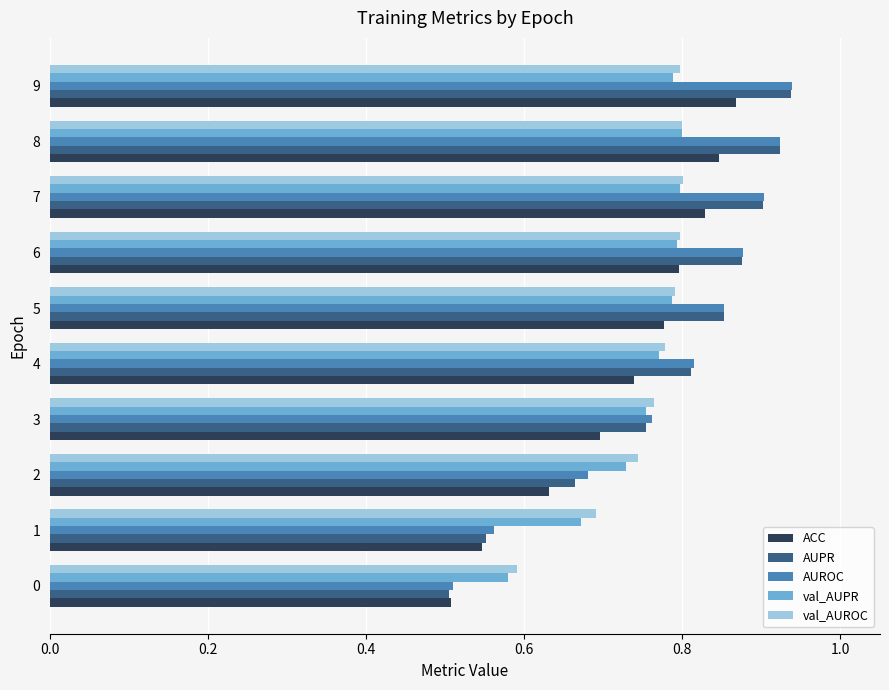

How many AUPR values are between 0 and 1?

10